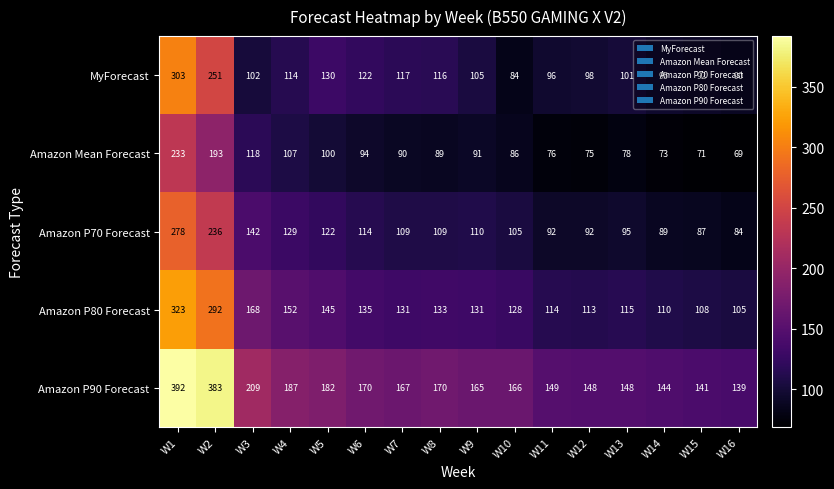

What is the difference between the maximum and minimum values in the Amazon P90 Forecast series?

253